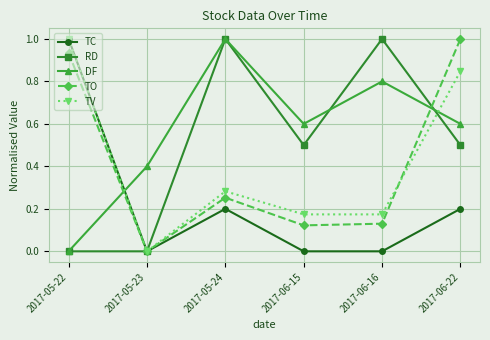

How many data points in TO are above 0?

5